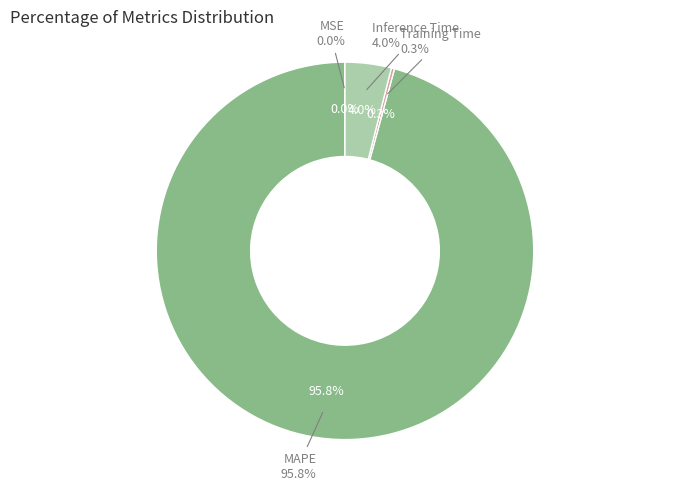

Approximately how many times larger is the value at MAPE compared to Inference Time?

24.2